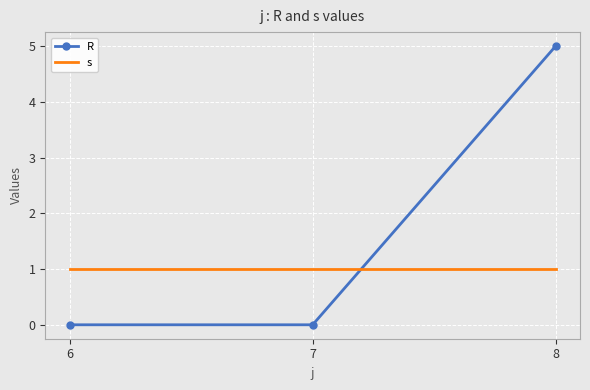

What is the maximum value shown in the chart?

5